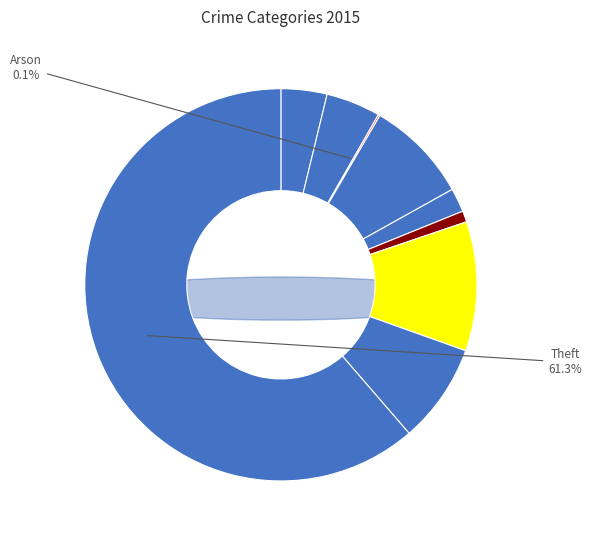

How much of the chart is everything except Aggravated Battery?

95.5%